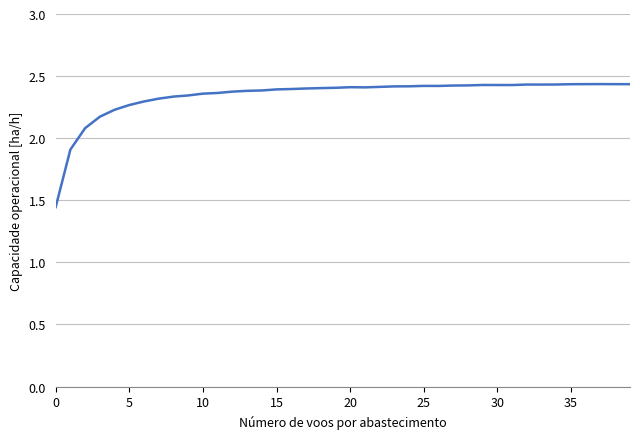

Which has a higher value, 35 or 10?

35